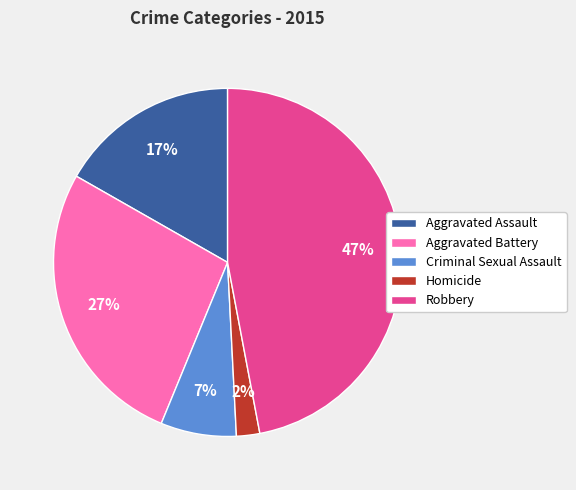

How many slices are in this pie chart?

5